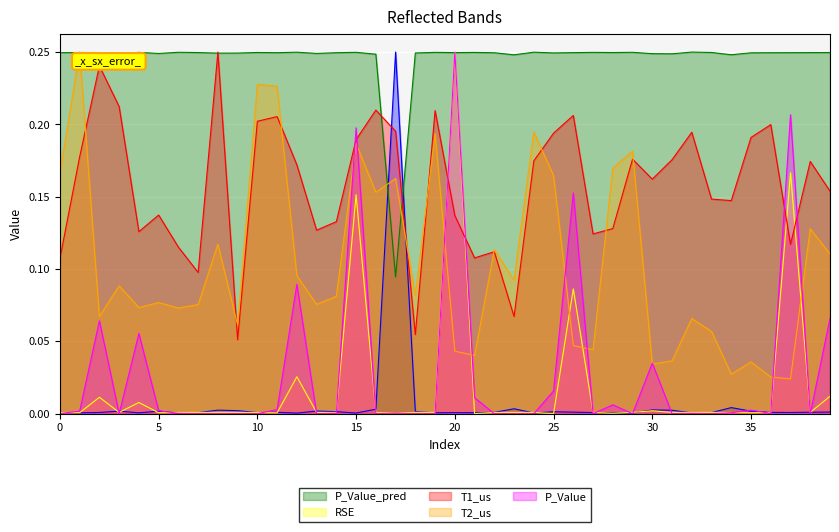

True or false: T1_us and P_Value_pred intersect in this chart.

True